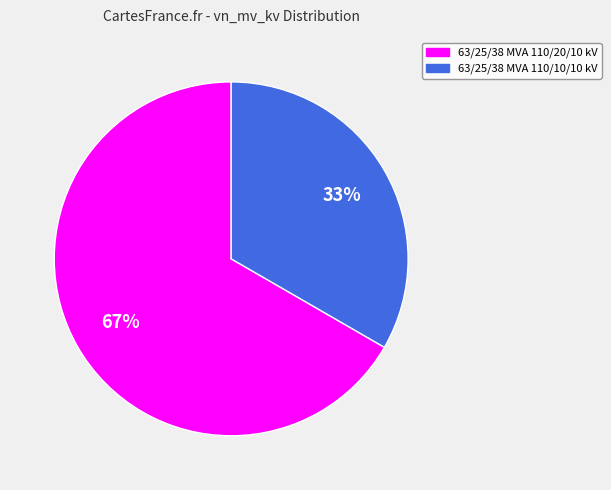

Combined, do 63/25/38 MVA 110/10/10 kV and 63/25/38 MVA 110/20/10 kV account for over 50%?

Yes